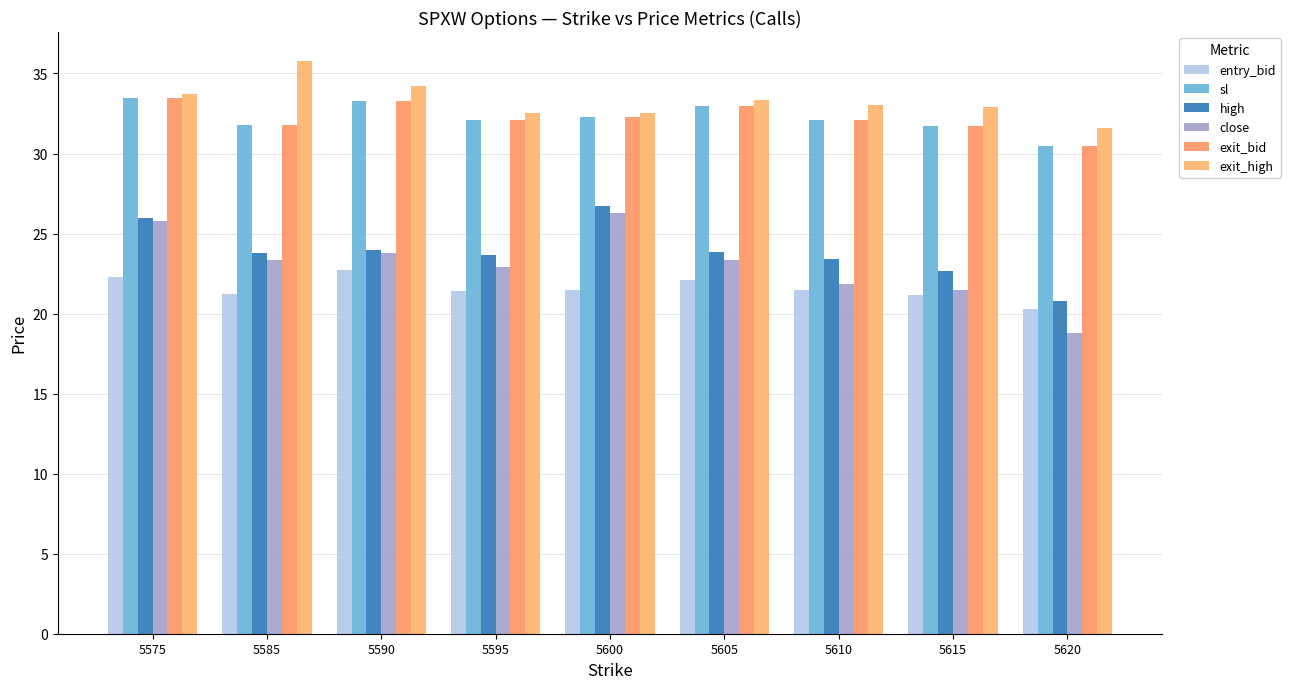

Reading left to right, transcribe all the data shown in this chart.

entry_bid: 5575=22.3	5585=21.2	5590=22.7	5595=21.4	5600=21.5	5605=22.1	5610=21.5	5615=21.2	5620=20.3
sl: 5575=33.5	5585=31.8	5590=33.3	5595=32.1	5600=32.2	5605=33.0	5610=32.1	5615=31.7	5620=30.4
high: 5575=26.0	5585=23.8	5590=24.0	5595=23.6	5600=26.7	5605=23.9	5610=23.4	5615=22.7	5620=20.8
close: 5575=25.8	5585=23.4	5590=23.8	5595=22.9	5600=26.3	5605=23.4	5610=21.8	5615=21.4	5620=18.8
exit_bid: 5575=33.5	5585=31.8	5590=33.3	5595=32.1	5600=32.2	5605=33.0	5610=32.1	5615=31.7	5620=30.4
exit_high: 5575=33.7	5585=35.8	5590=34.2	5595=32.5	5600=32.5	5605=33.4	5610=33.0	5615=32.9	5620=31.6